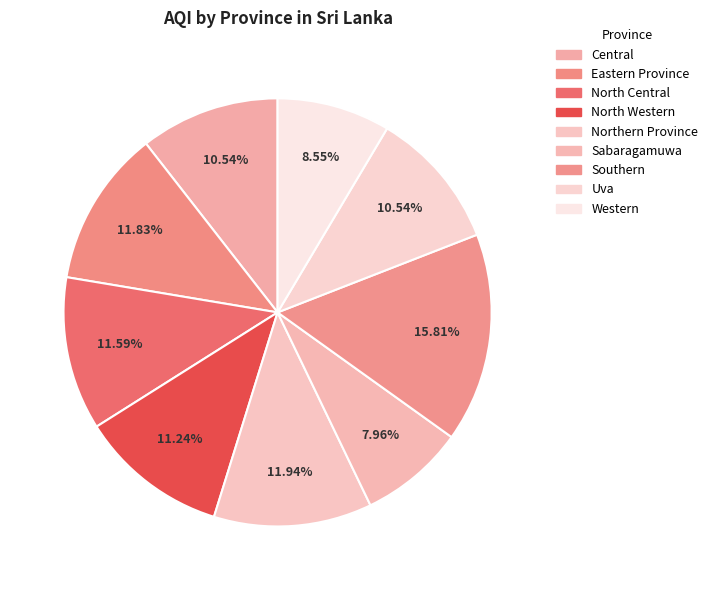

To the nearest percent, what is the difference between the largest and smallest slice percentages?

8%